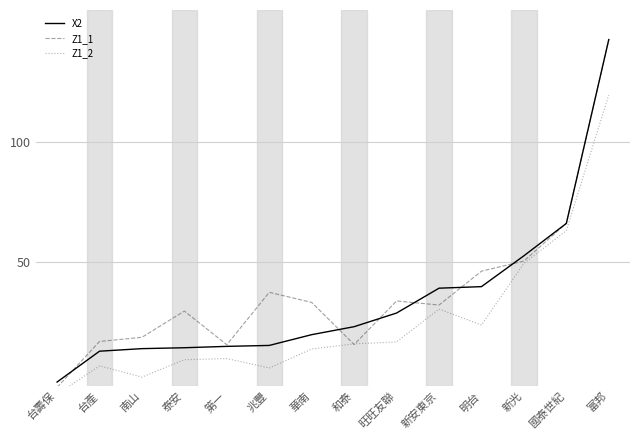

True or false: X2 has a value of 2042738.0 at 兆豐.

False